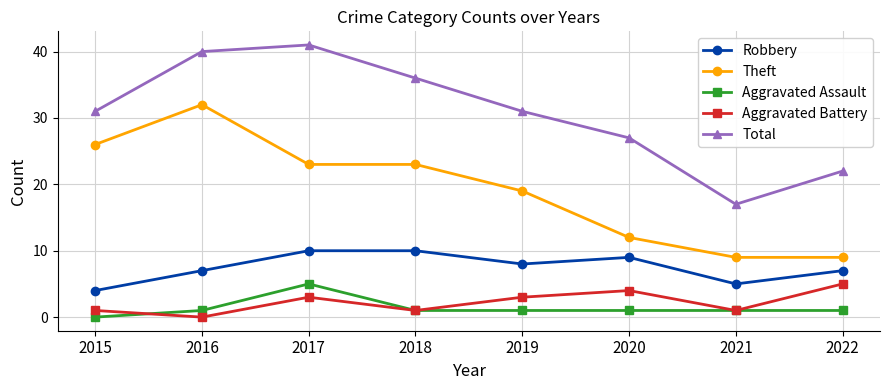

At which category is the sum across all series the highest?

2017